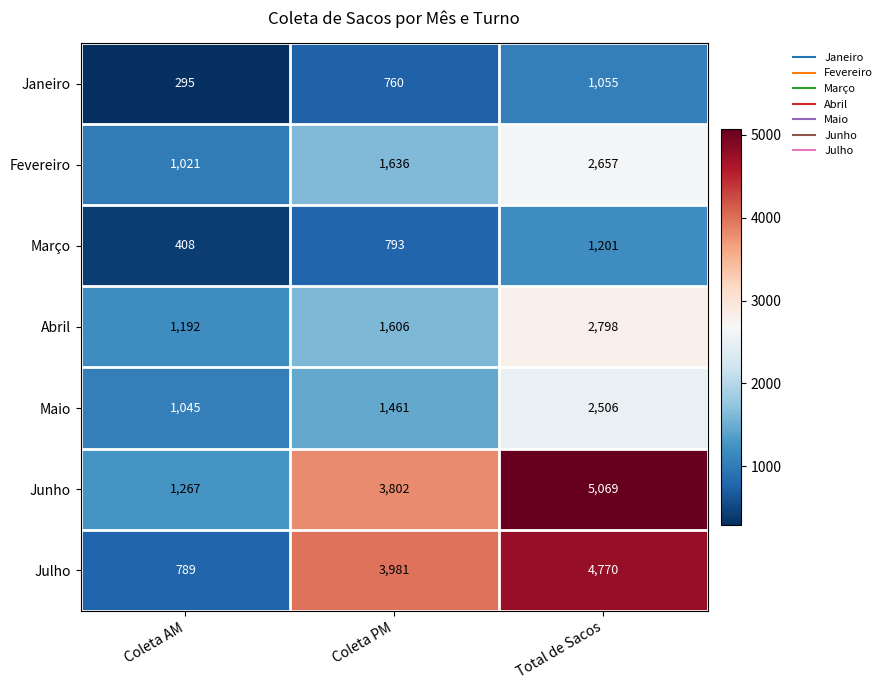

How many distinct data groups are displayed?

7